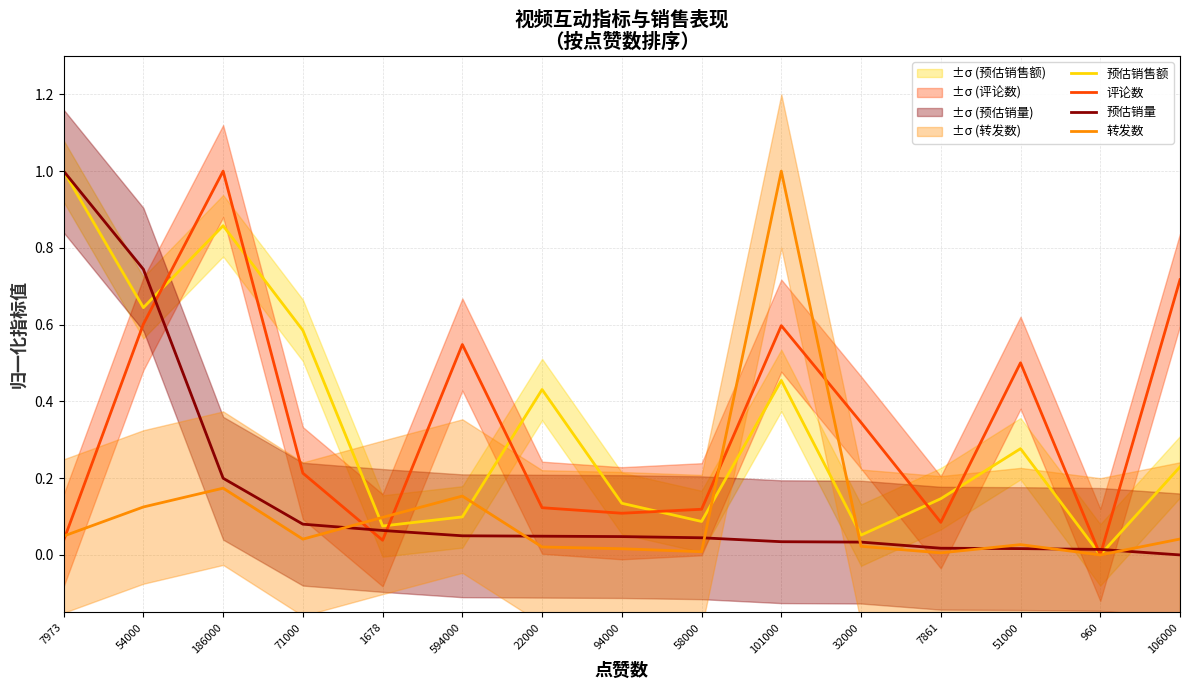

The value of 评论数 at 1678 is 0.0. True or false?

True